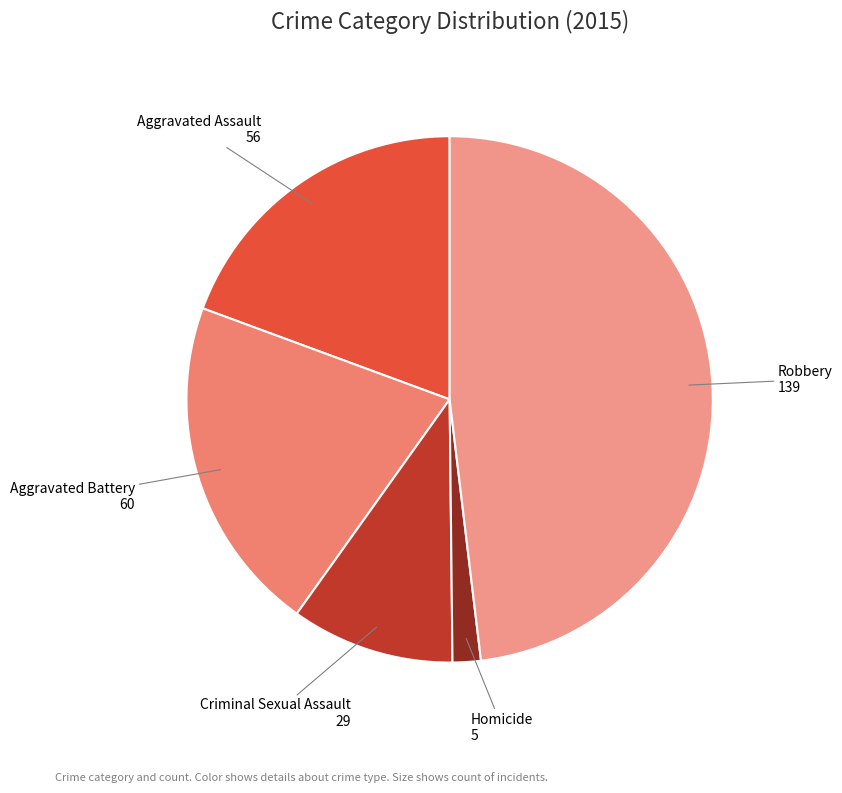

Which category has the smallest portion of the pie?

Homicide